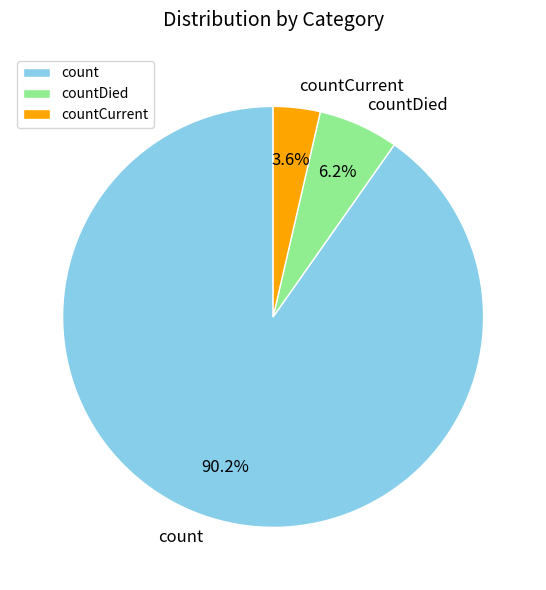

To the nearest percent, what percentage of the pie is countDied?

6%